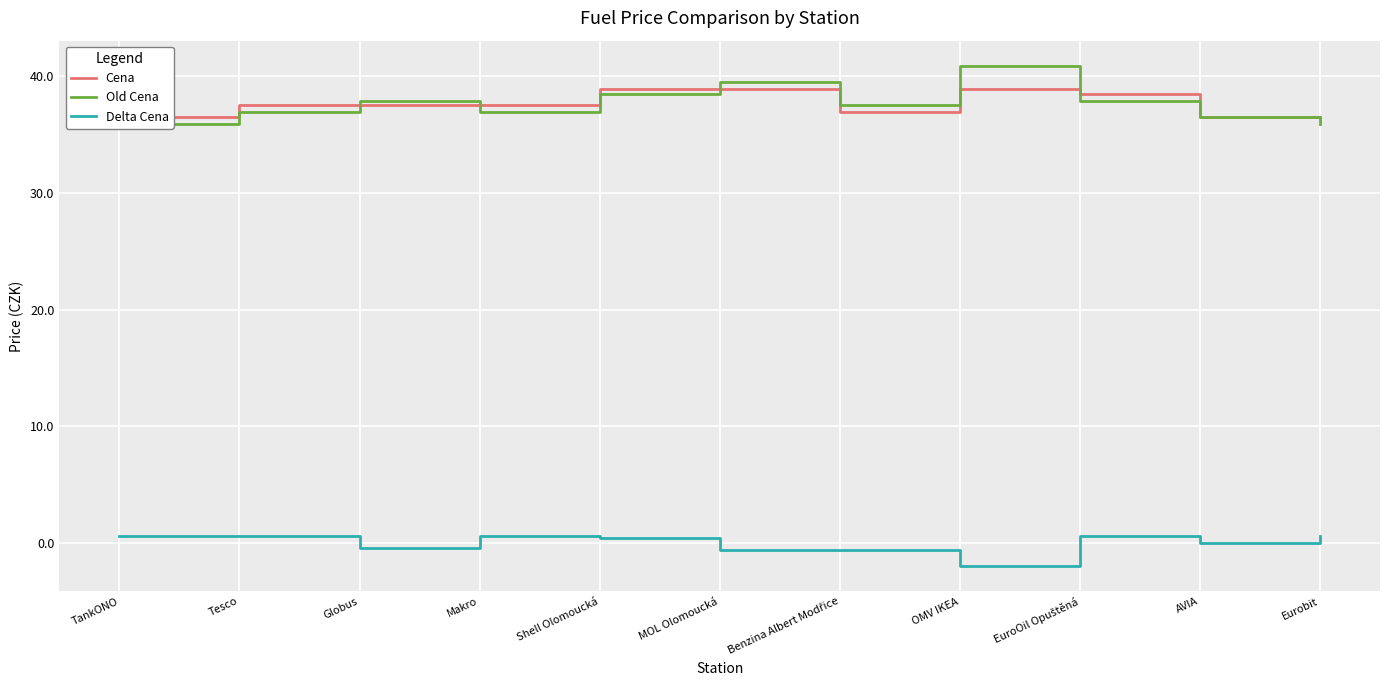

Where does the Old Cena series first go above 37?

Globus